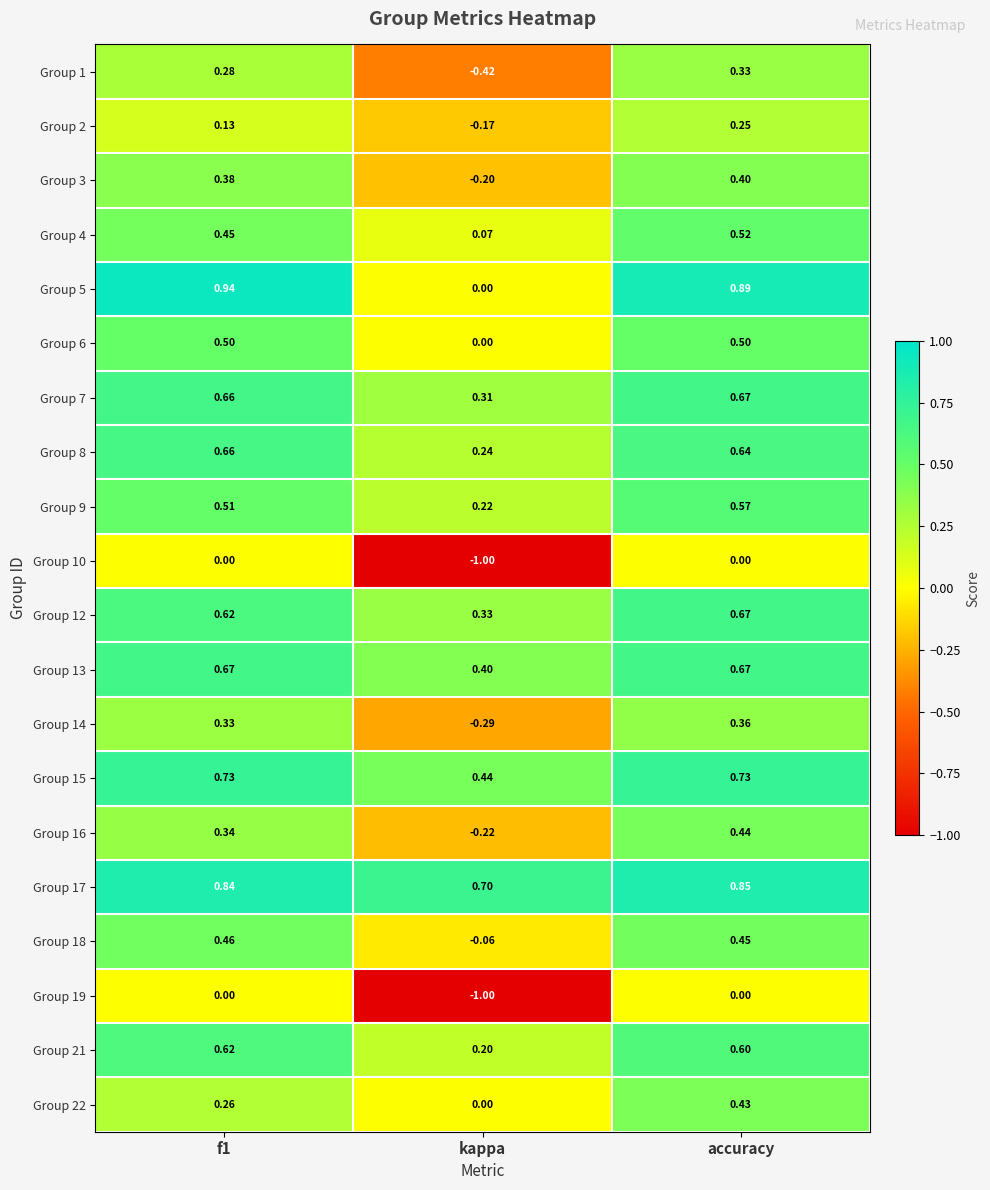

At which category is the sum across all series the highest?

accuracy